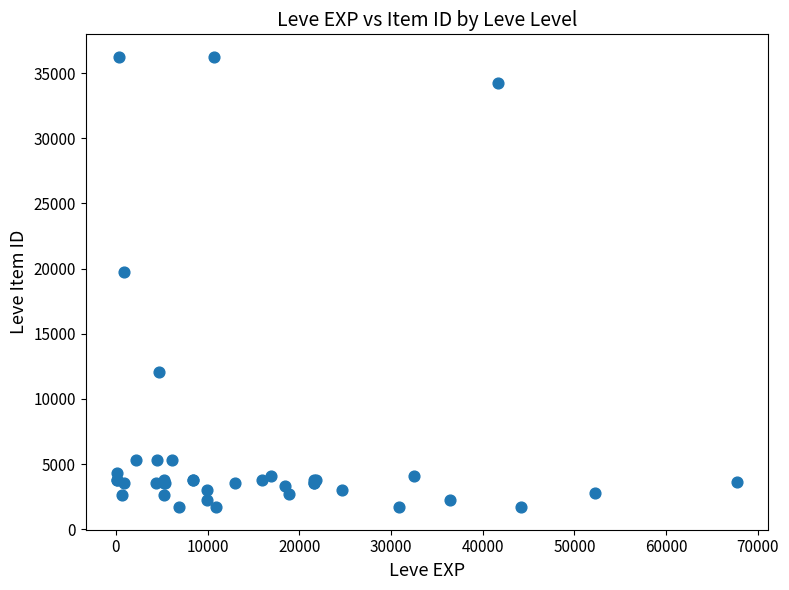

What Y value in the scatter plot is closest to 18967?

19744